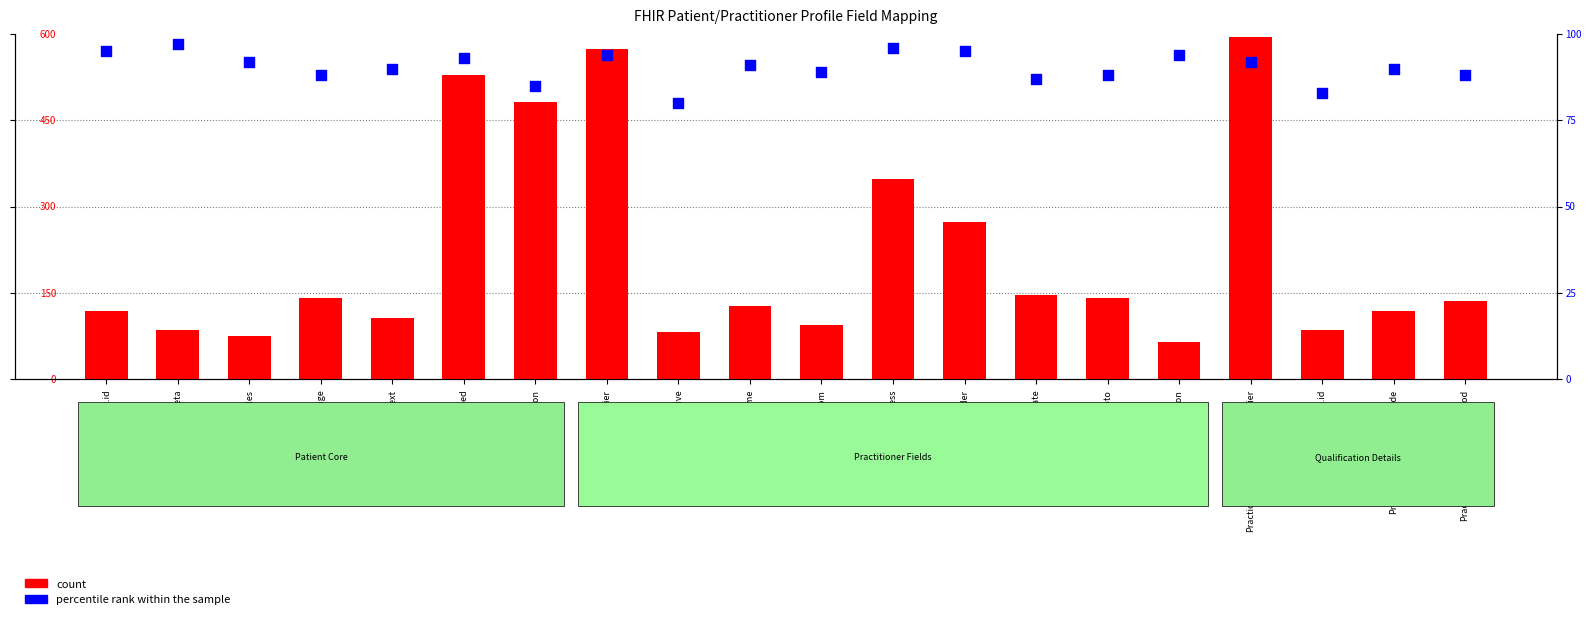

At how many categories does at least one series exceed 230?

6